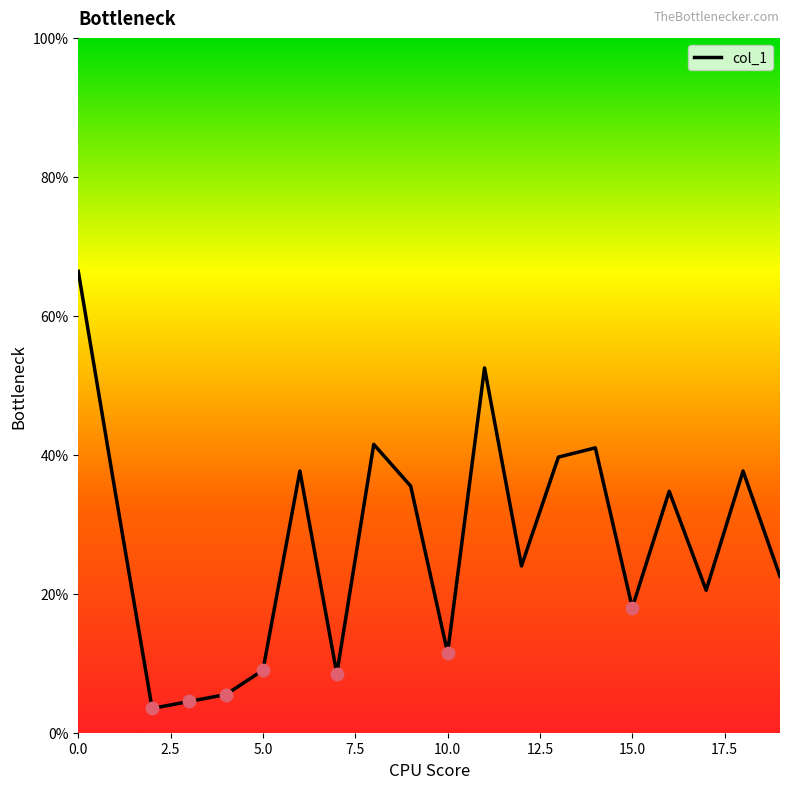

What is the greatest value displayed?

66.4